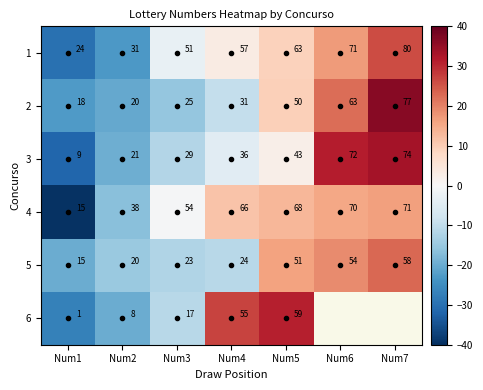

What is the spread (max minus min) of values at Num1?

23.0